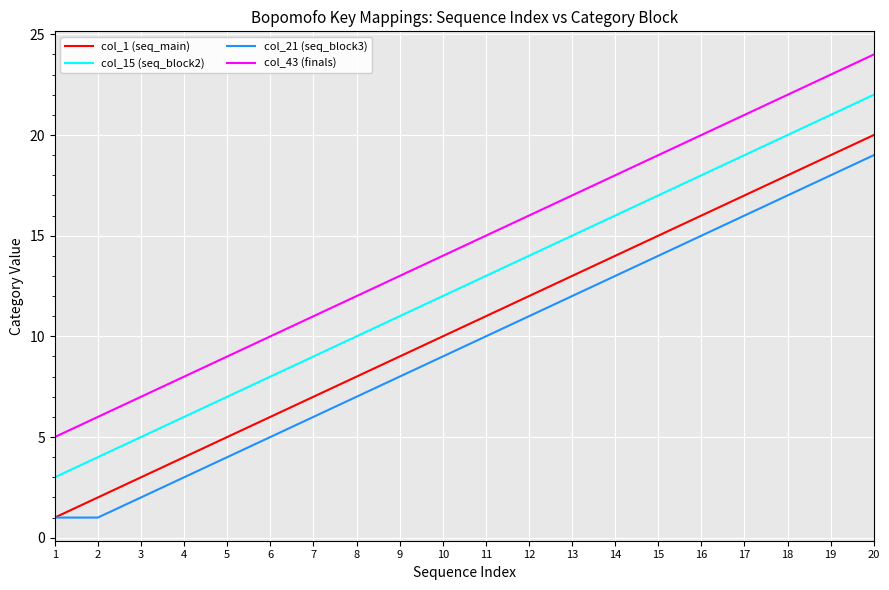

True or false: col_1 (seq_main) has more than 0 points higher than both neighbors.

False